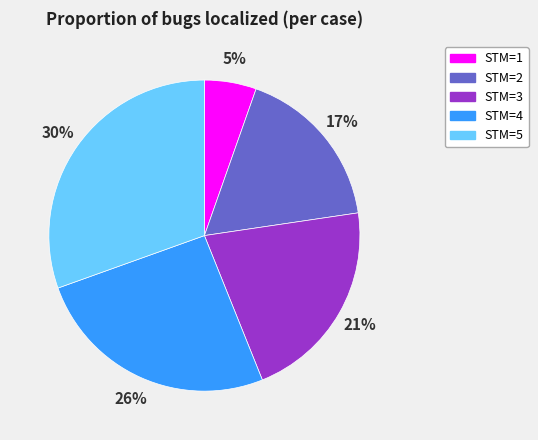

Which slice is the smallest?

STM=1